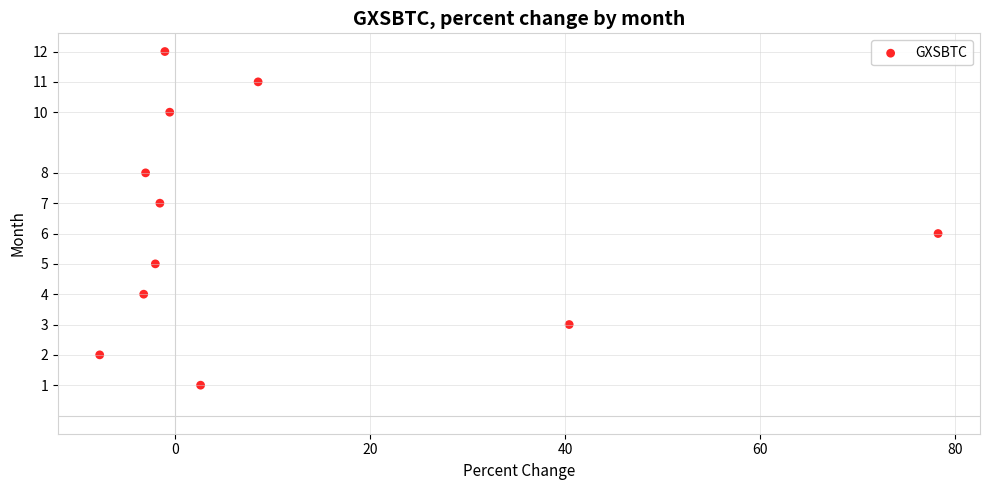

What is the average Y value?

6